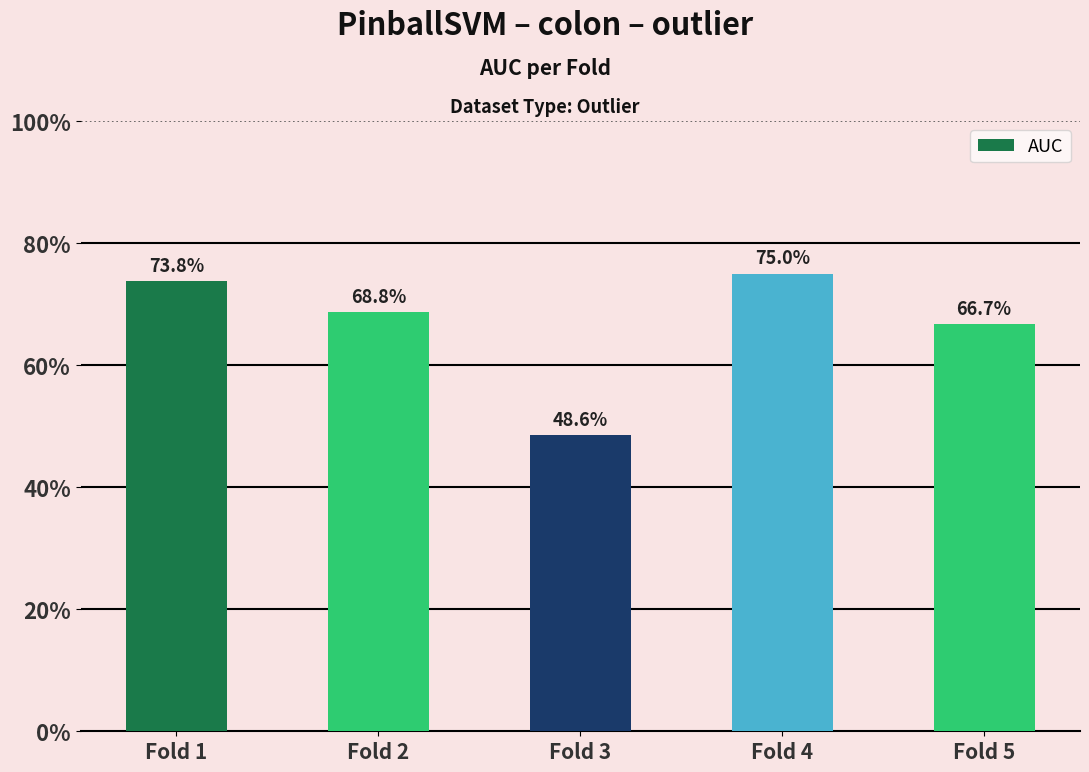

Does the chart contain any negative values?

No